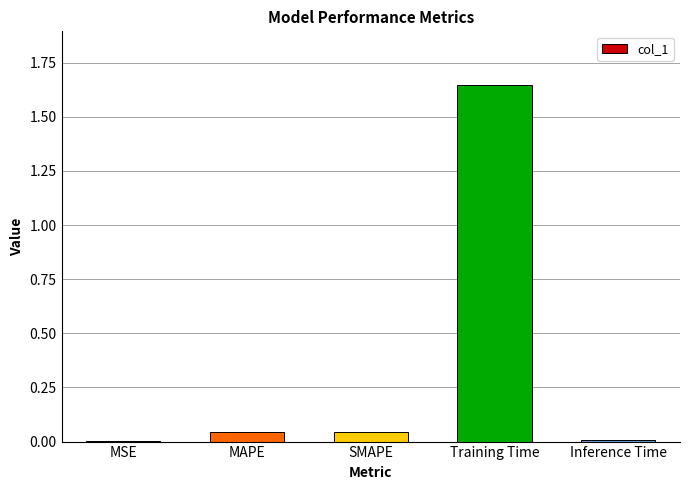

The value at SMAPE is 0.0. True or false?

True